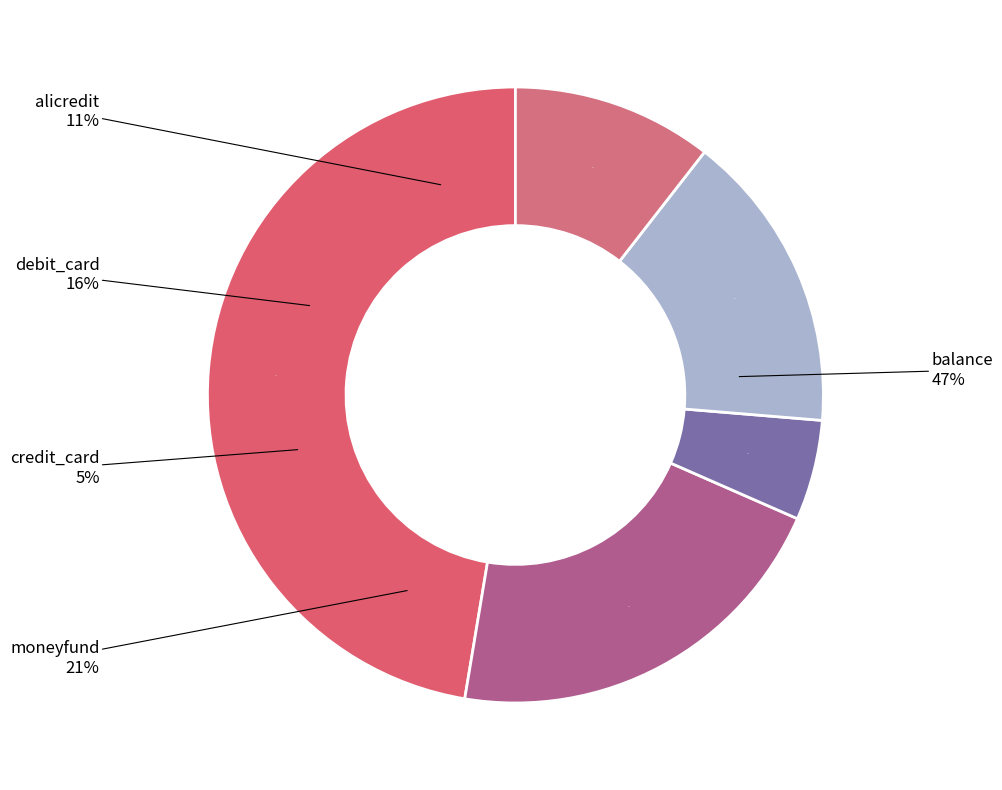

What percentage is NOT represented by credit_card?

94.7%